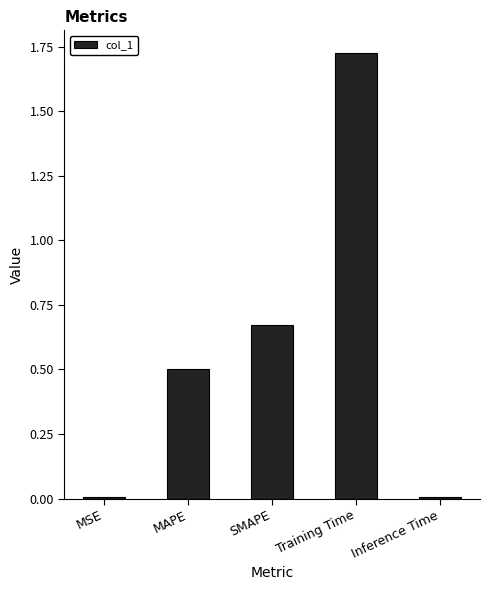

The chart shows a value of 1.1 at SMAPE. True or false?

False